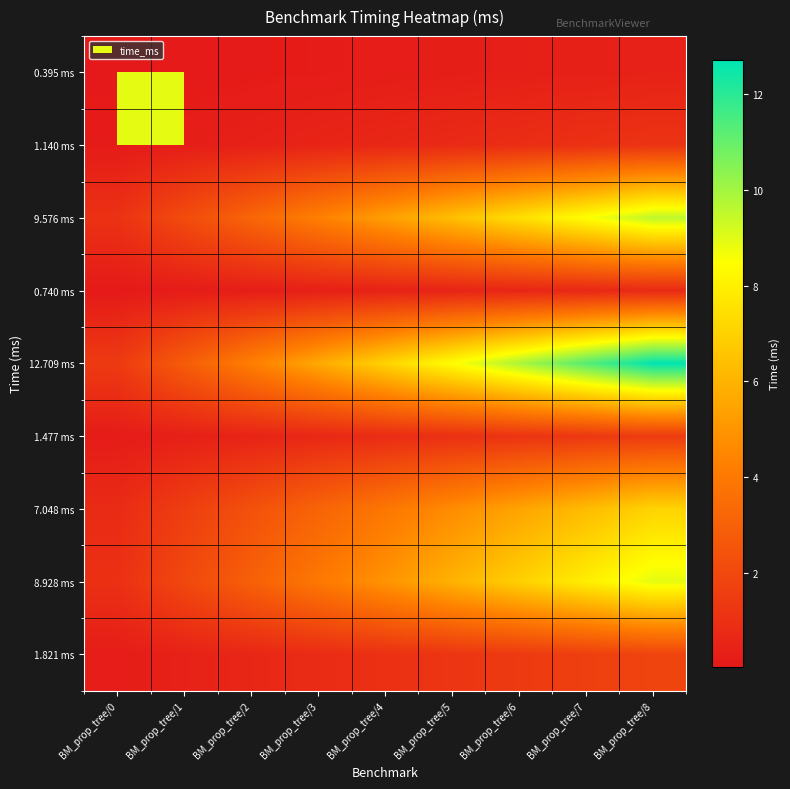

Which has a higher value, BM_prop_tree/3 or BM_prop_tree/1?

BM_prop_tree/3